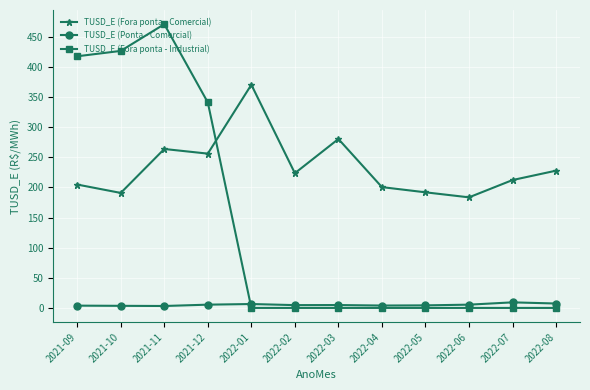

What is the difference between the highest and lowest values at 2022-07?

212.2